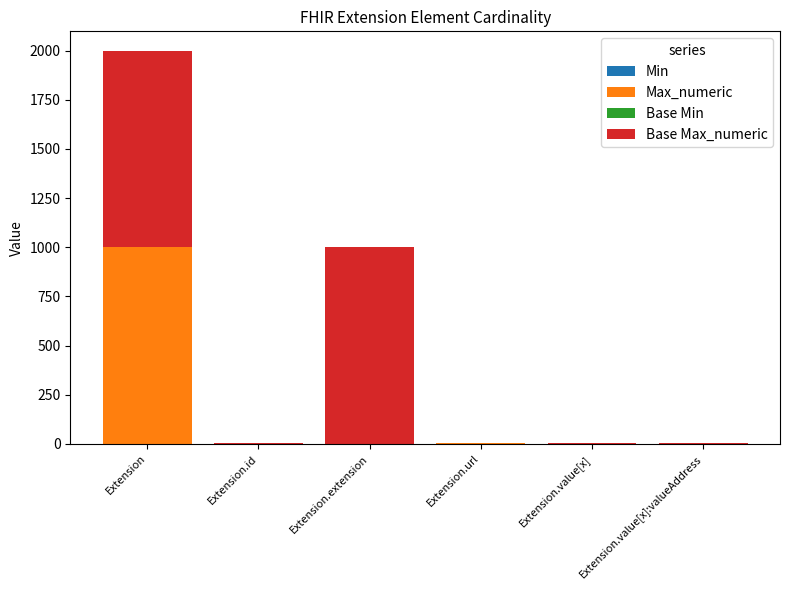

At which category is the sum across all series the highest?

Extension